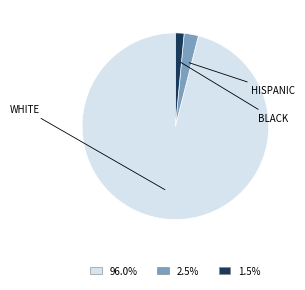

Is there any slice that represents more than half of the pie?

Yes